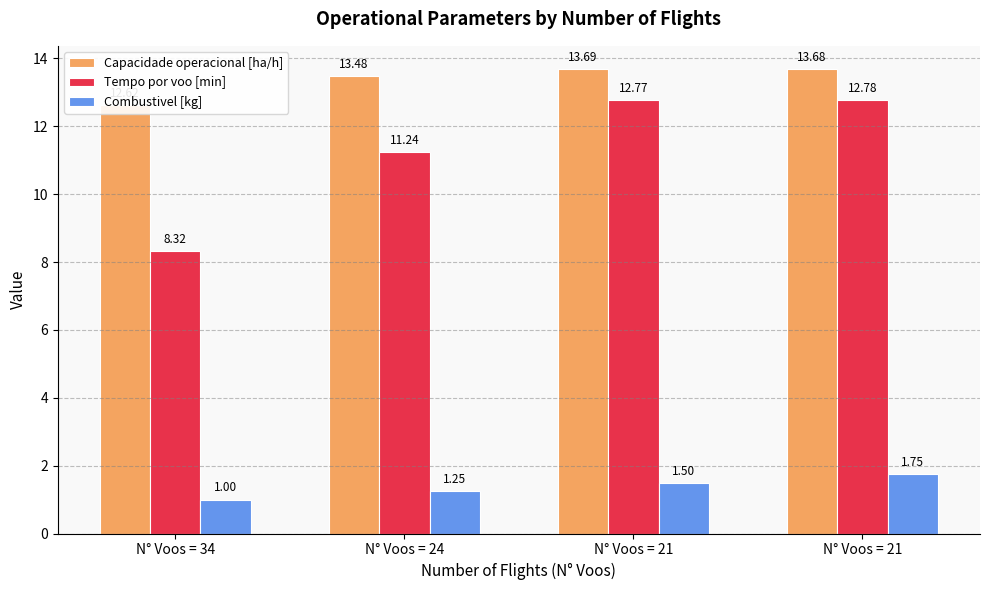

What is the difference between the maximum and minimum values in the Capacidade operacional [ha/h] series?

1.1